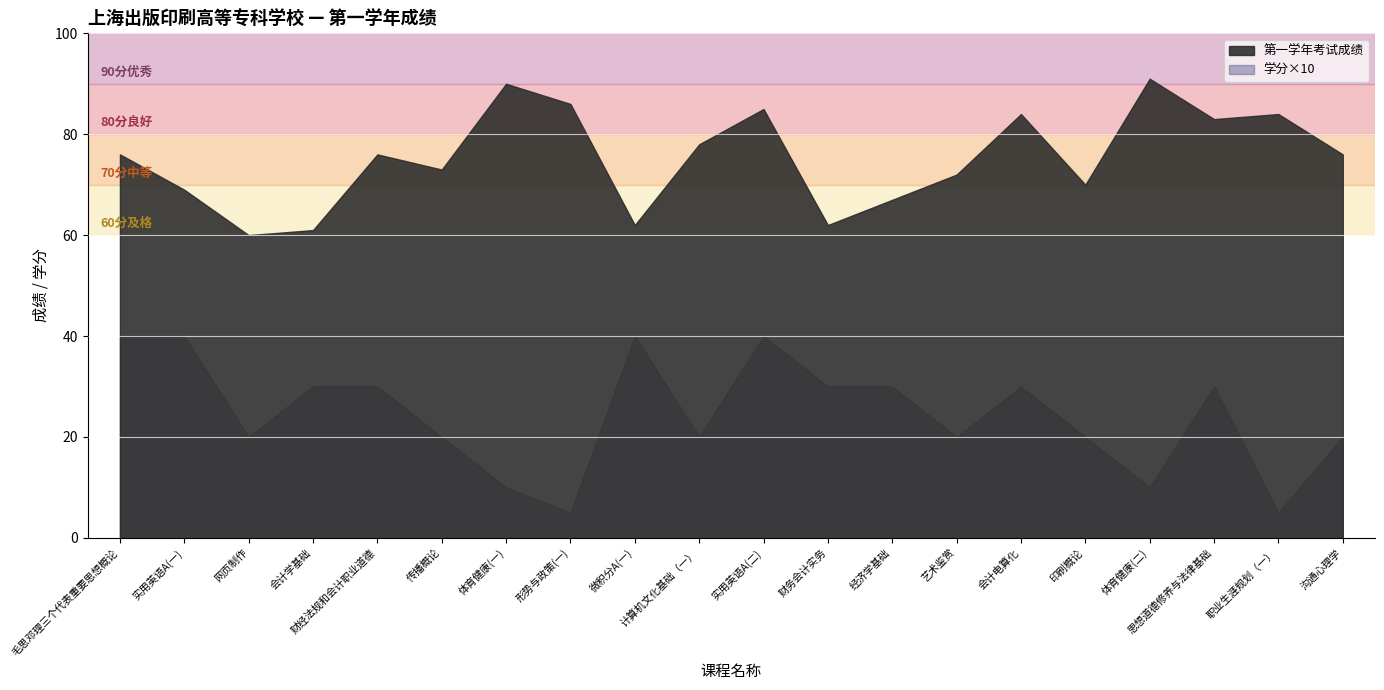

Where is 学分 nearest to the value 2?

网页制作